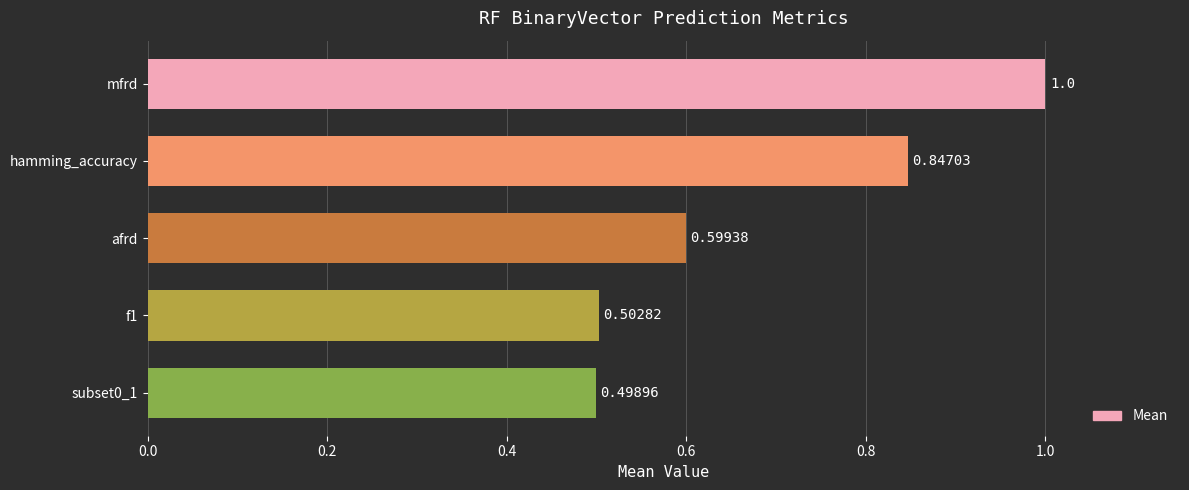

Which category has the highest value across all series?

mfrd